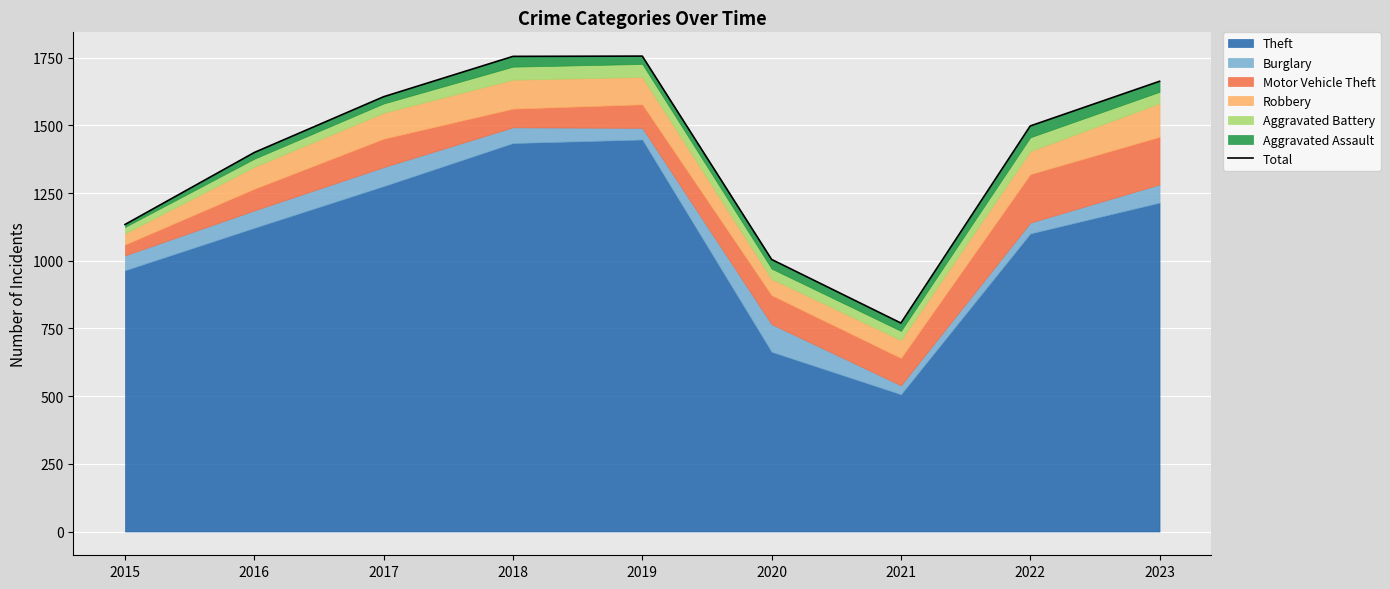

Which category has the lowest value across all series?

2021